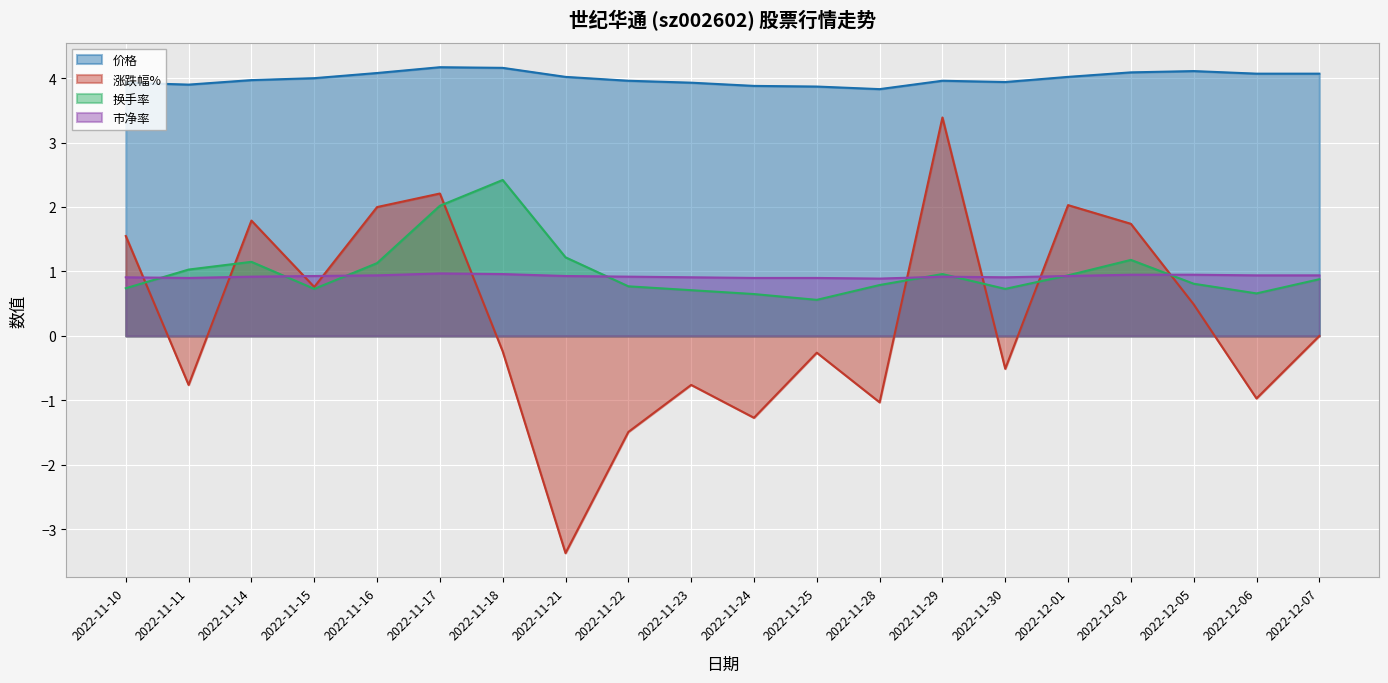

The 市净率 series shows 0.9 at 2022-11-22. True or false?

True